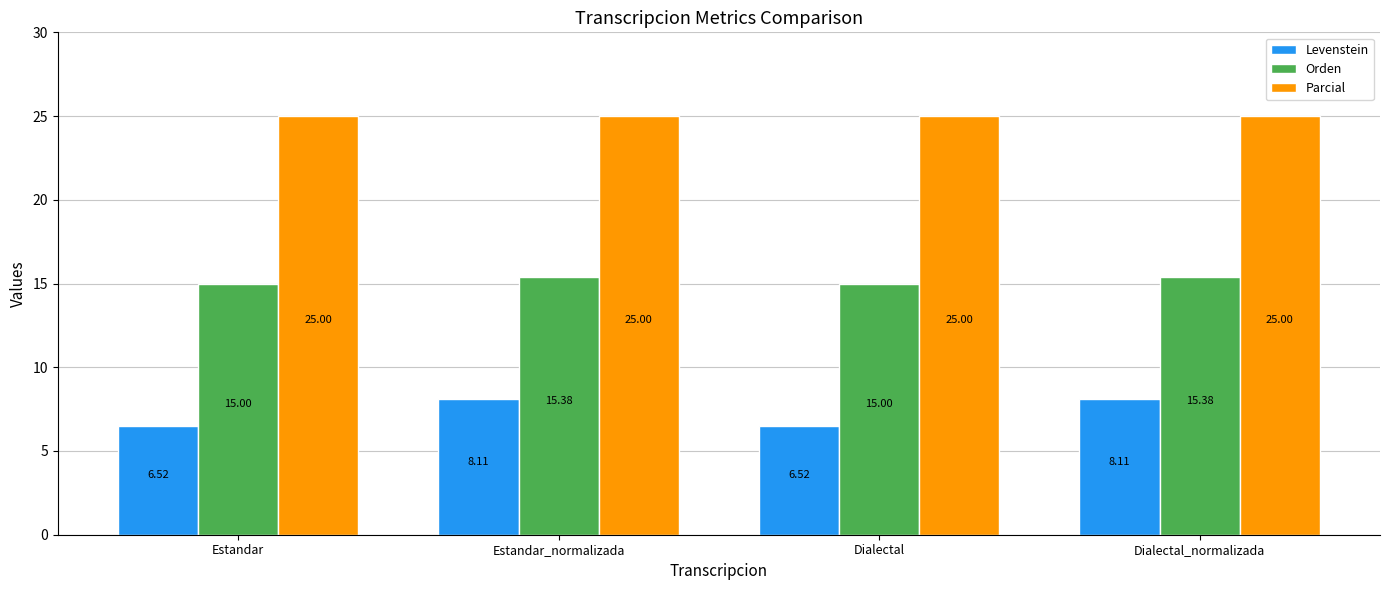

Which series has the largest total across all categories?

Parcial